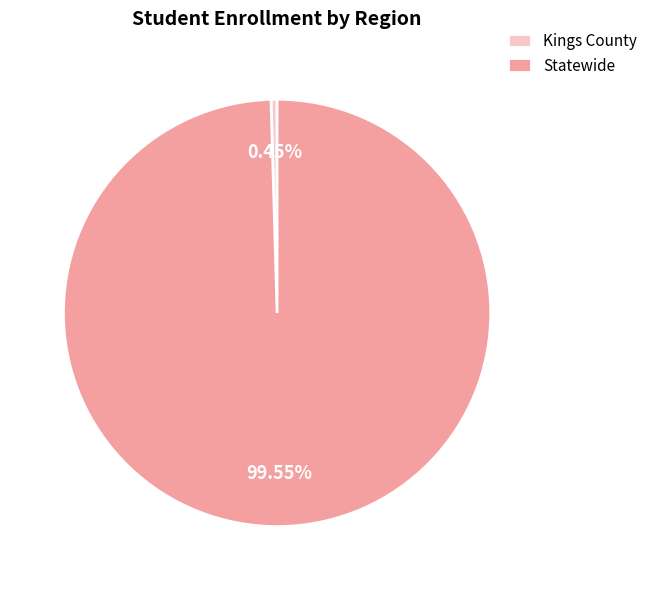

Which has a higher value, Kings County or Statewide?

Statewide